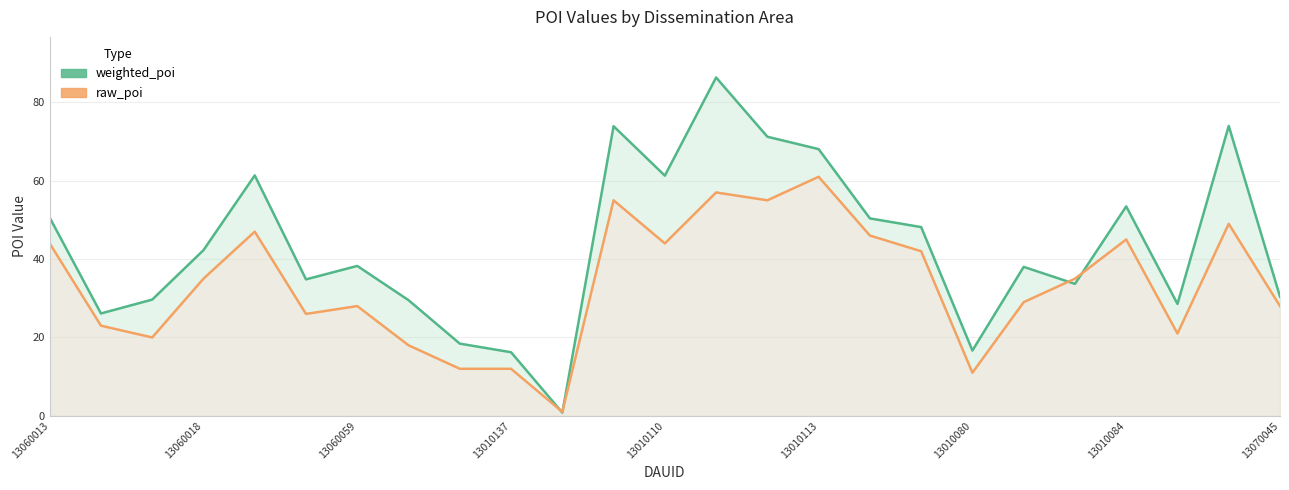

At which category is the sum across all series the highest?

13